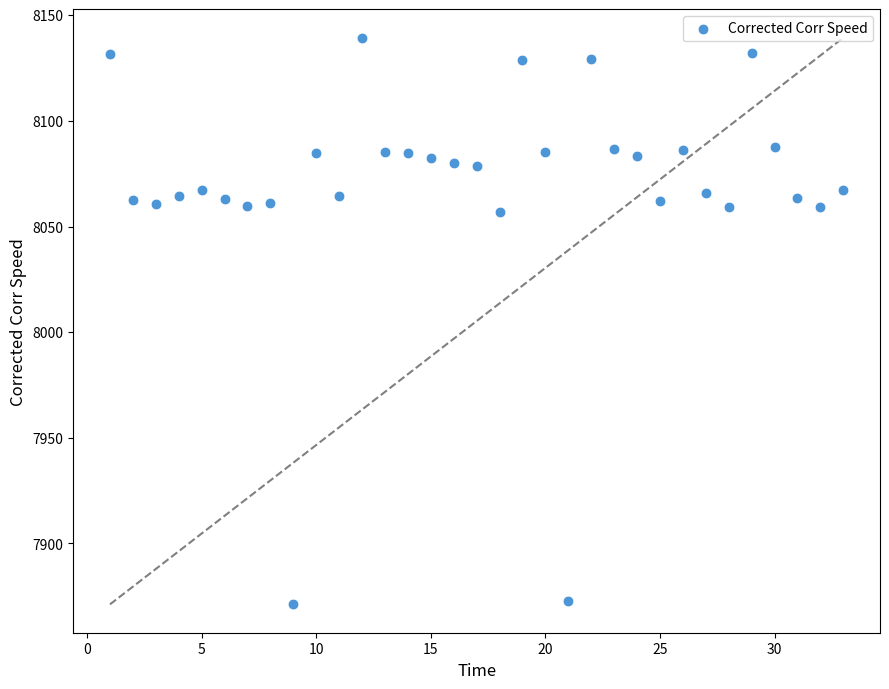

What is the range of X values (max minus min)?

32.0